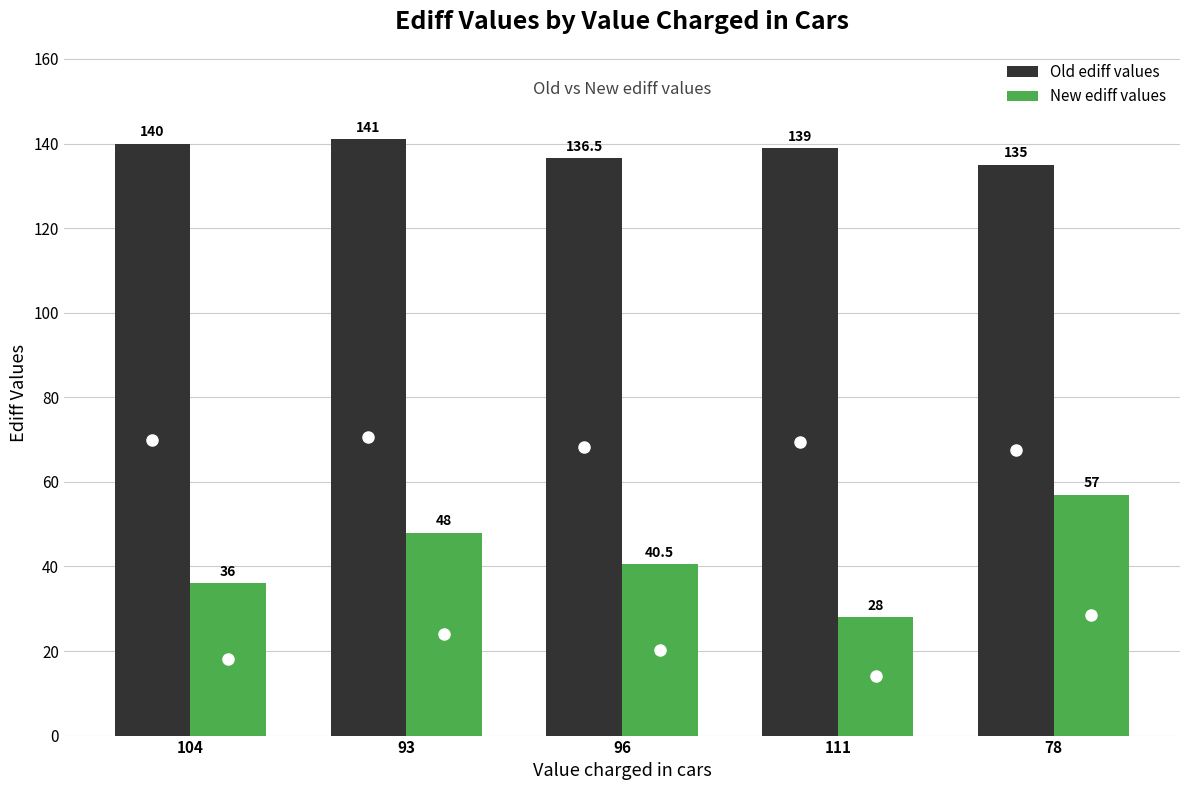

What is the sum of the Old ediff values values at 104 and 96?

276.5